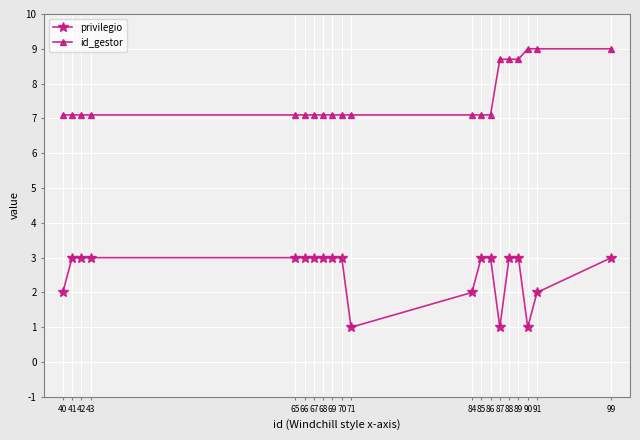

What is the highest value of the id_gestor series?

9.0